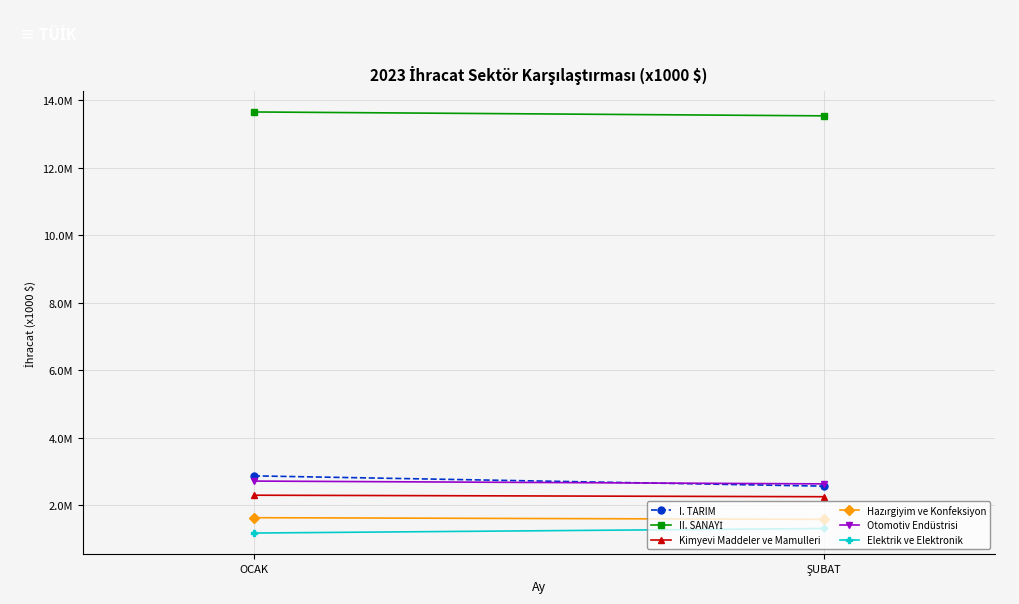

True or false: Kimyevi Maddeler ve Mamulleri has a value of 2296620.6 at OCAK.

True